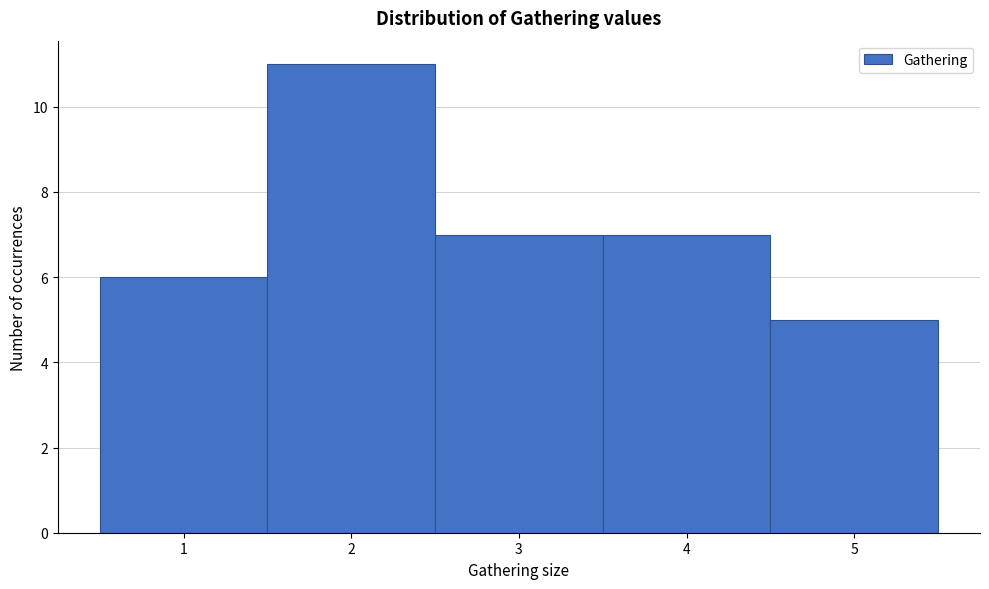

What is the height of the bar covering 2.5 to 3.5 on the x-axis? The values are not printed on the chart, so give them approximately, as read against the axis.

7